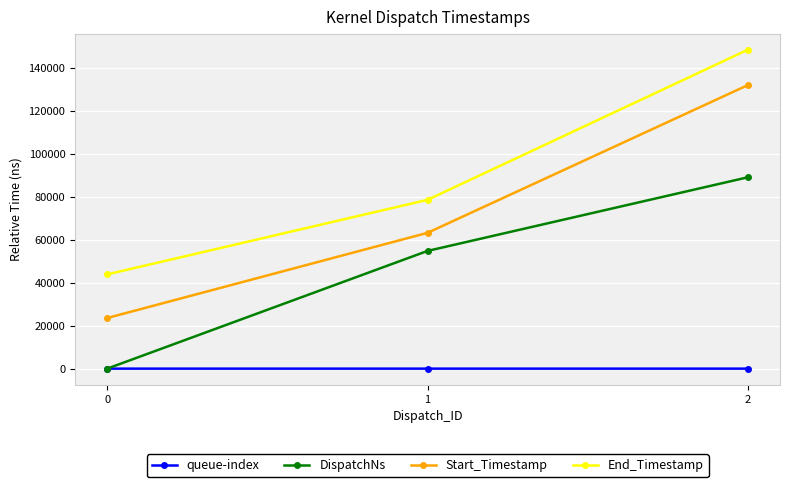

Rank the series by their average value, from highest to lowest.

End_Timestamp, Start_Timestamp, DispatchNs, queue-index